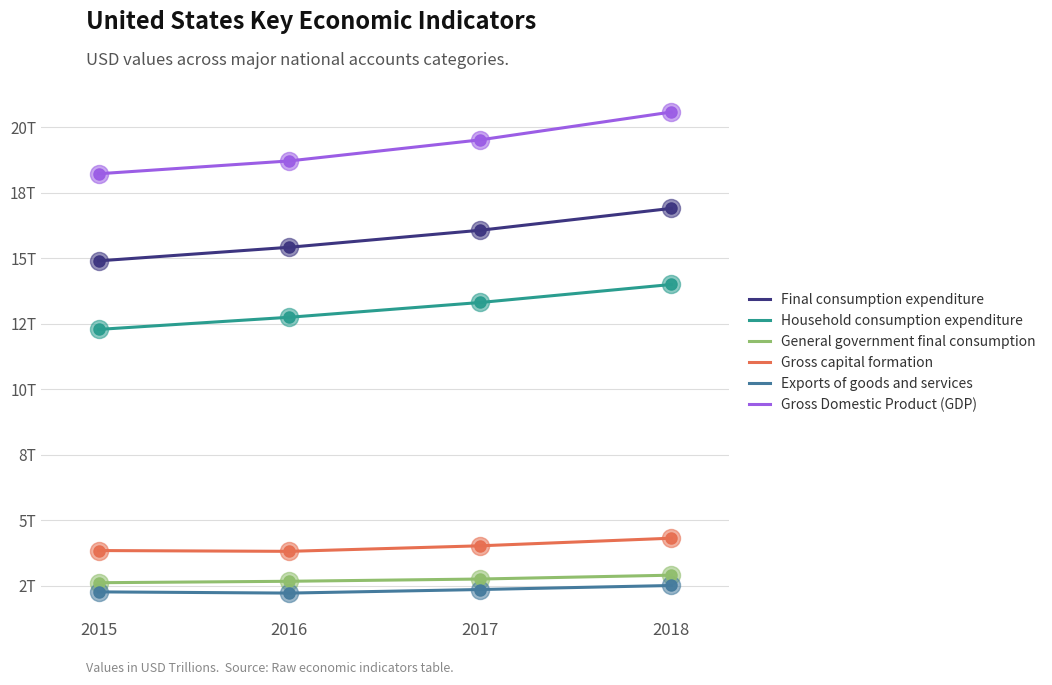

Reading left to right, transcribe all the data shown in this chart.

Final consumption expenditure: 14.9	15.4	16.1	16.9
Household consumption expenditure: 12.3	12.7	13.3	14.0
General government final consumption: 2.6	2.7	2.8	2.9
Gross capital formation: 3.8	3.8	4.0	4.3
Exports of goods and services: 2.3	2.2	2.4	2.5
Gross Domestic Product (GDP): 18.2	18.7	19.5	20.6